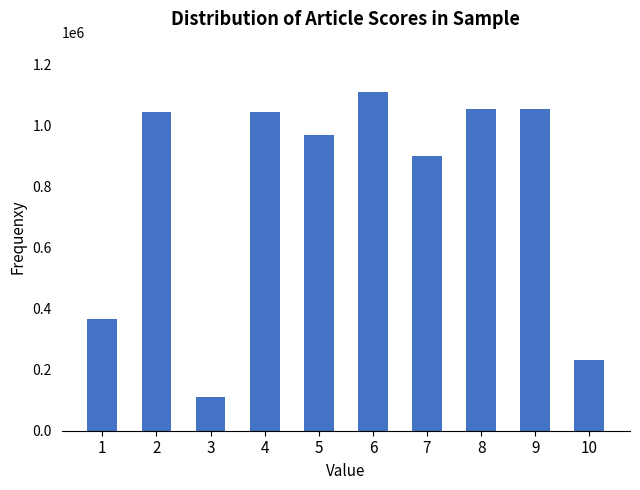

Which has a higher value, 3 or 9?

9